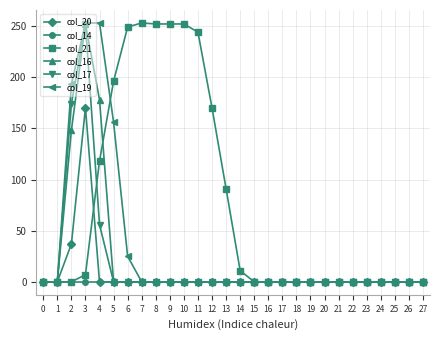

What are all the series names shown in the legend?

col_20, col_14, col_21, col_16, col_17, col_19